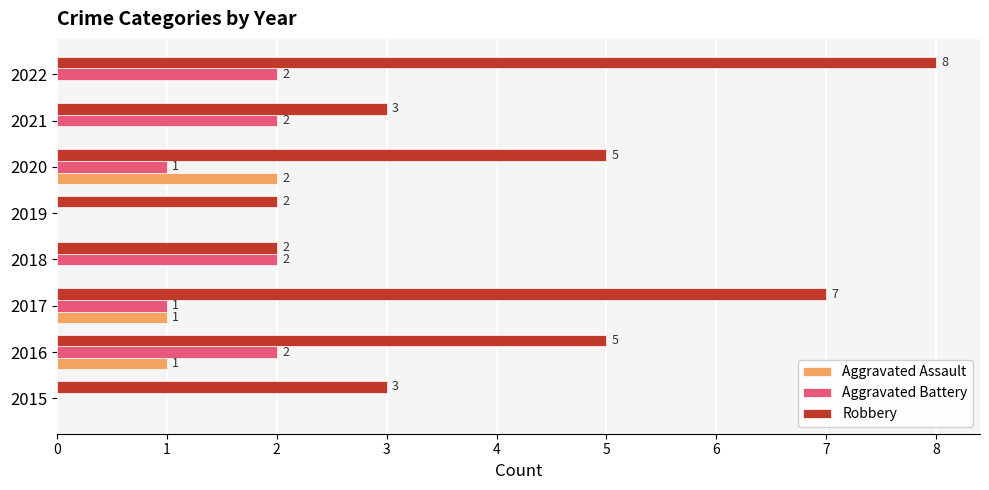

How many distinct data groups are displayed?

3